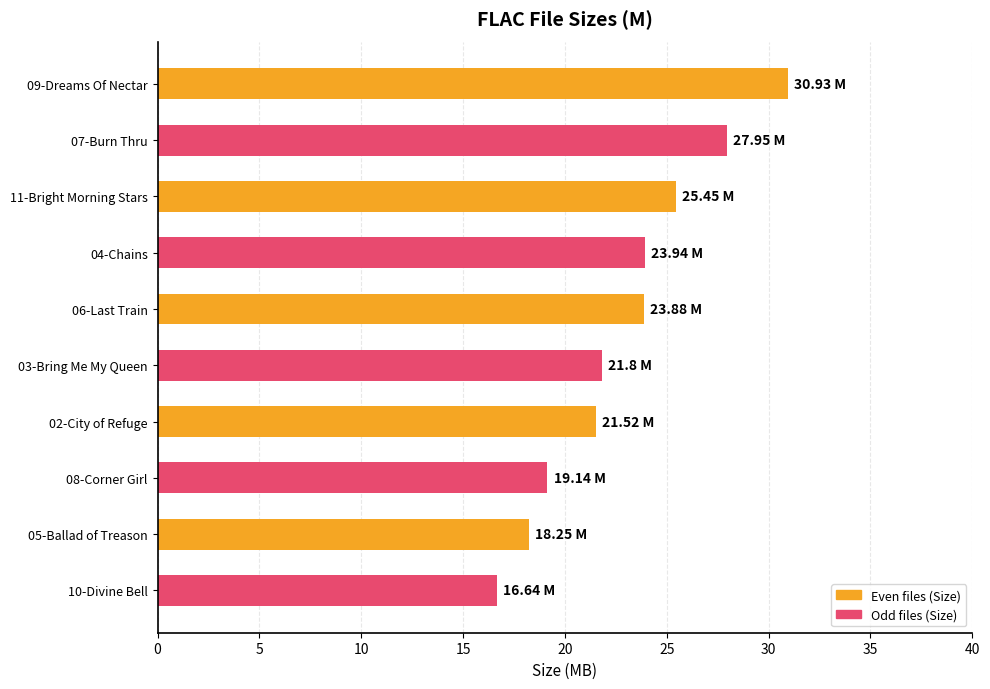

What is the change in value from 04-Chains to 08-Corner Girl?

-4.8